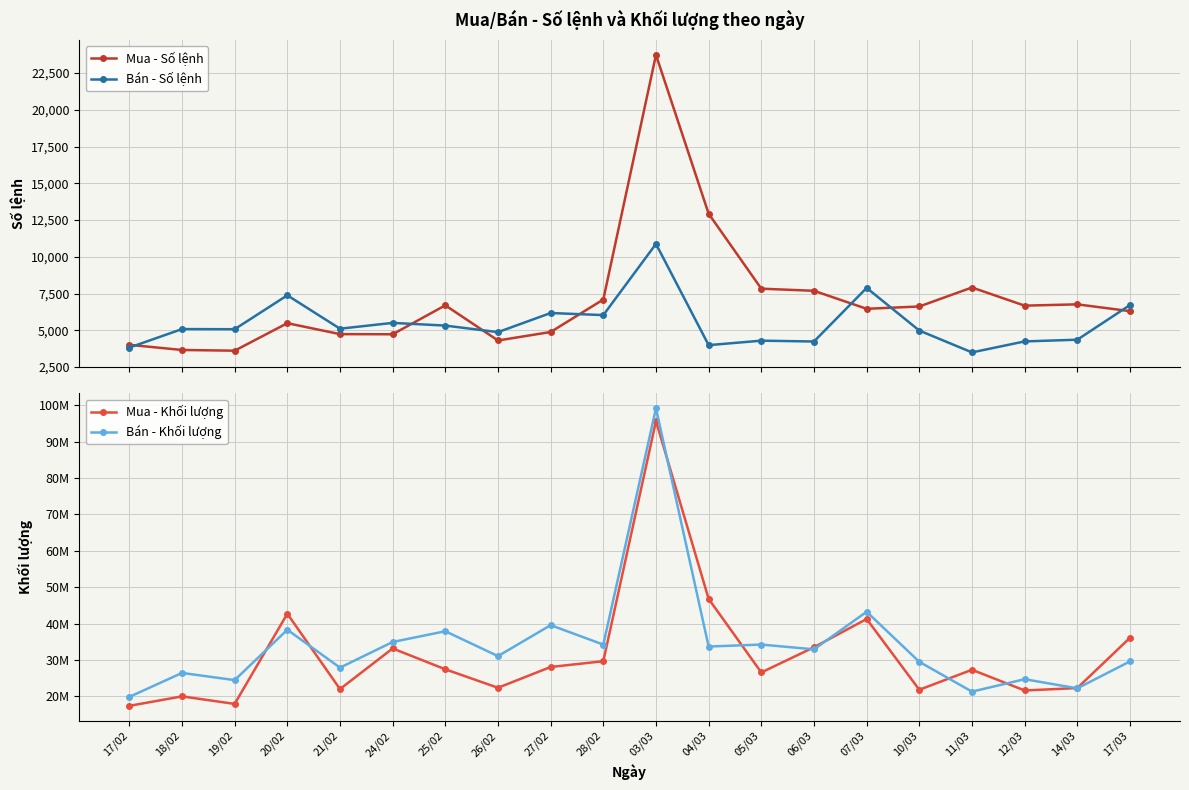

At which label does Mua - Số lệnh reach its peak?

03/03